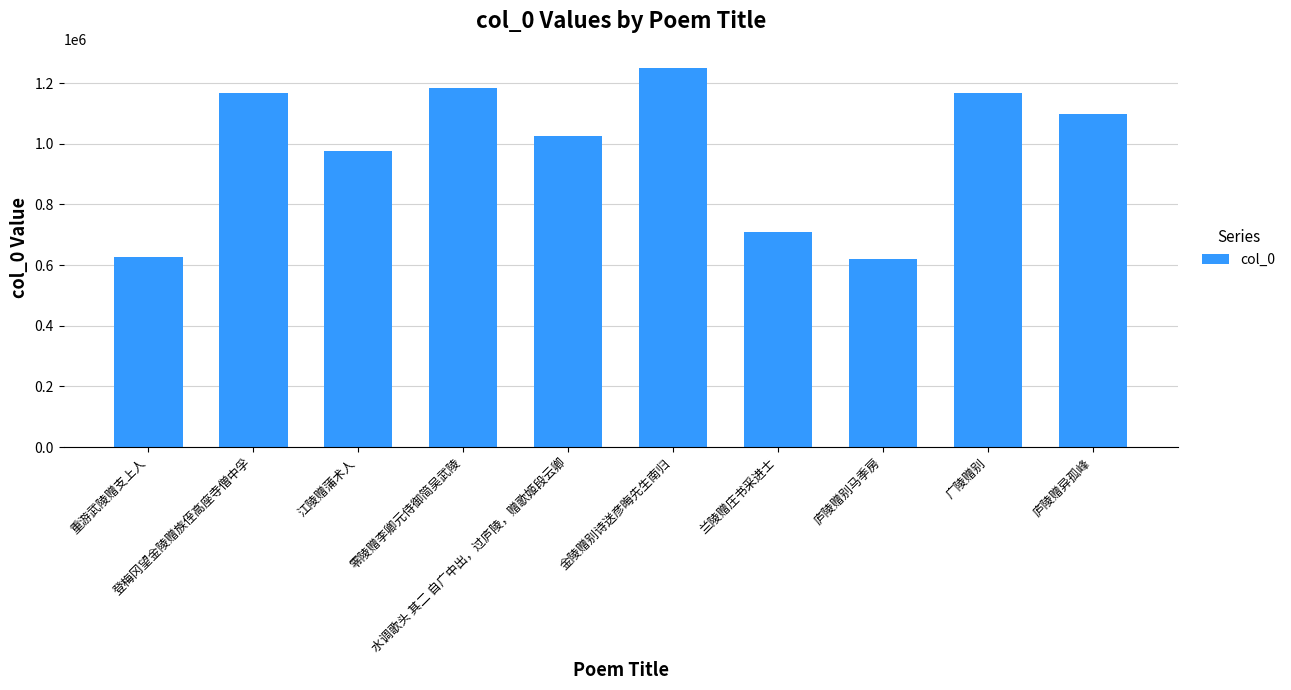

What is the smallest value displayed?

621550